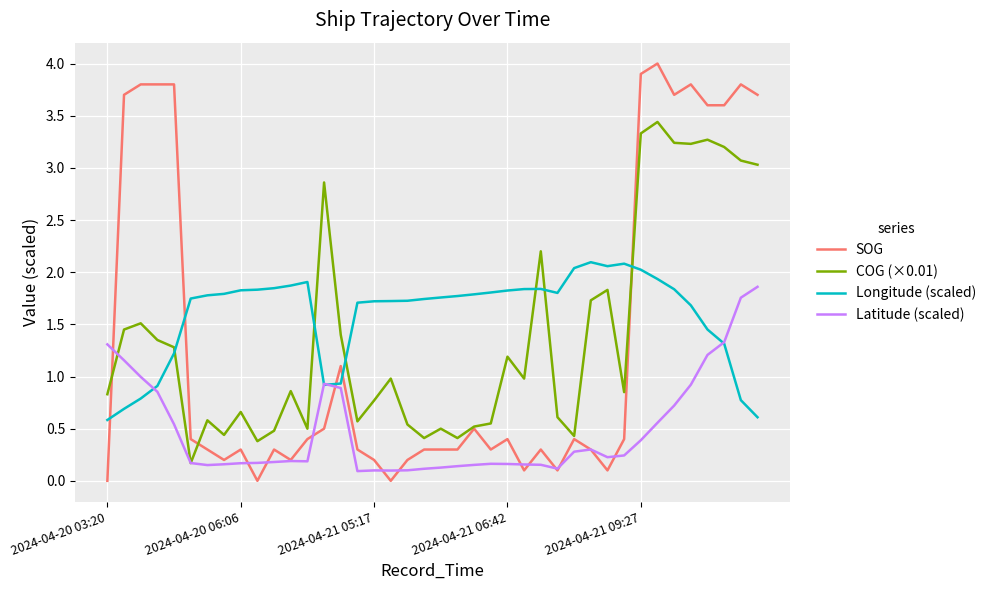

What is the greatest value displayed?

4.0